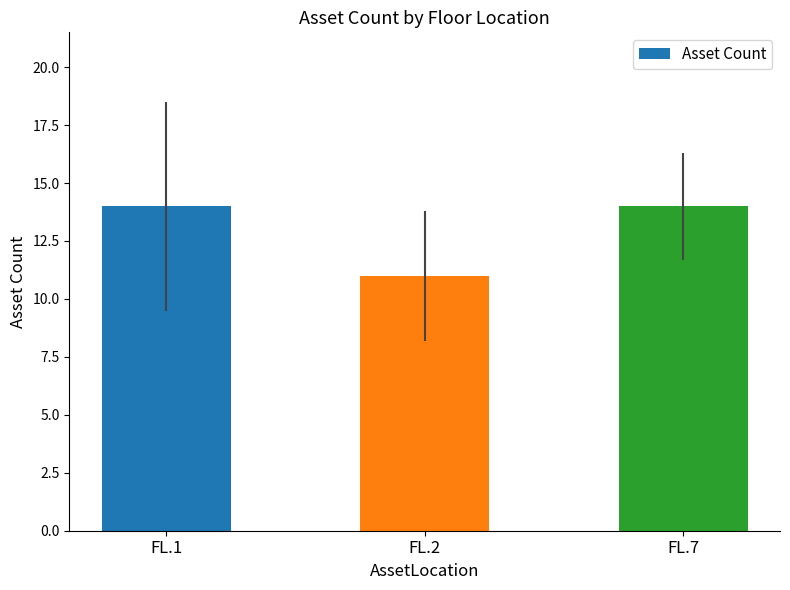

Reading right to left, extract all data points from this chart.

14	11	14